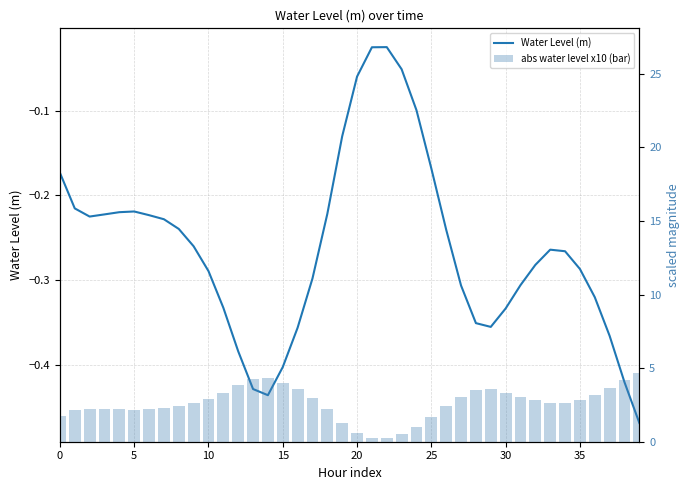

Is it true that Water Level (m) equals -0.2 at 39?

False